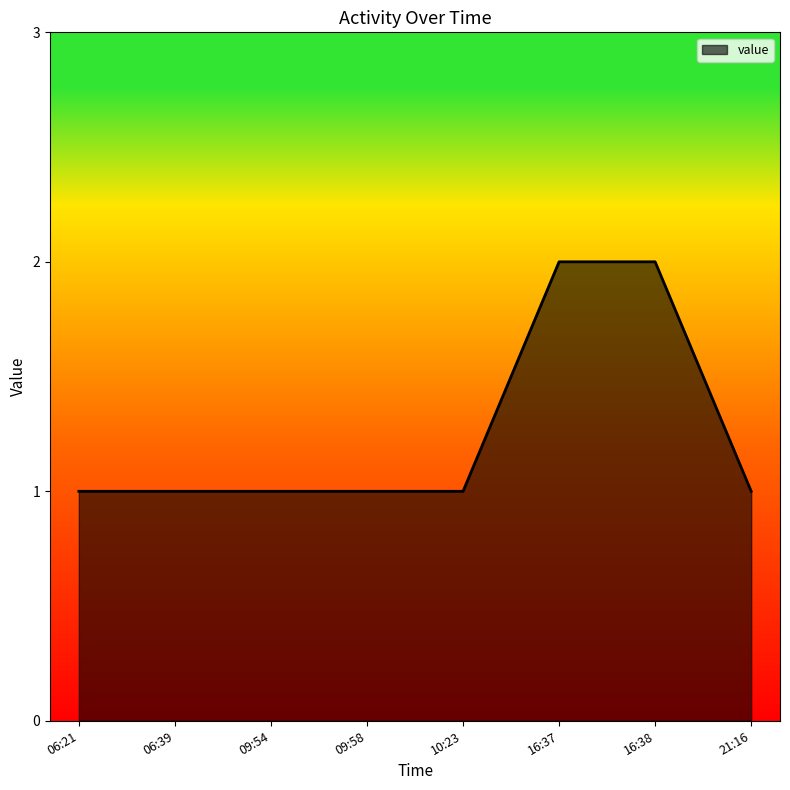

The value at 09:58 is 1. True or false?

True